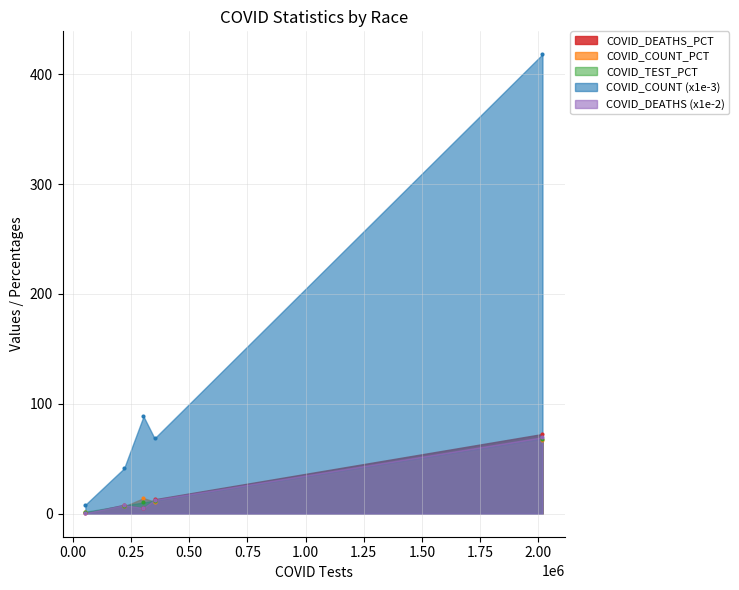

Which series has the largest range (max minus min)?

COVID_COUNT (x1e-3)